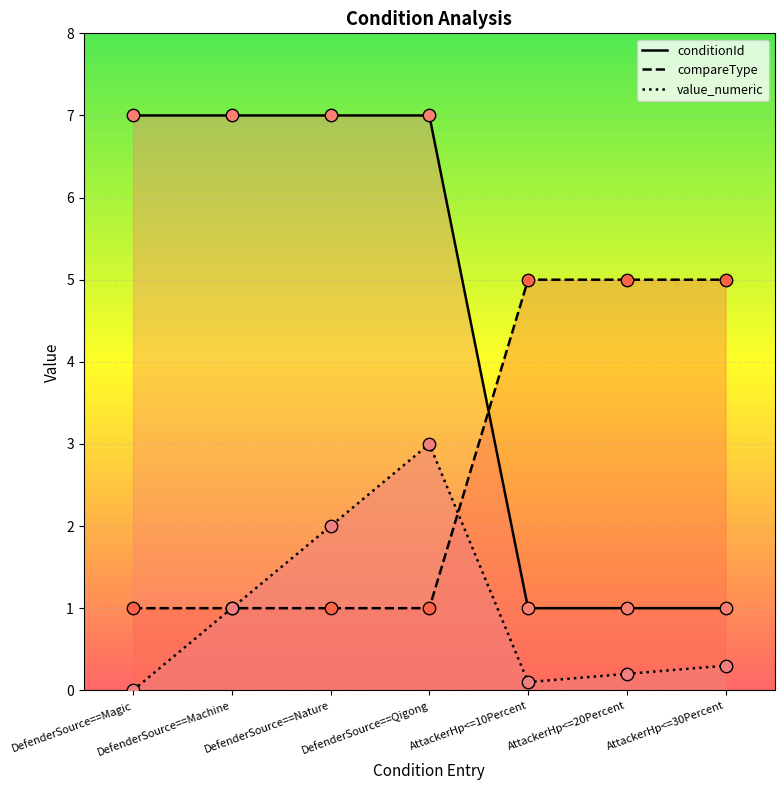

Which series has the largest Y range (max minus min)?

conditionId